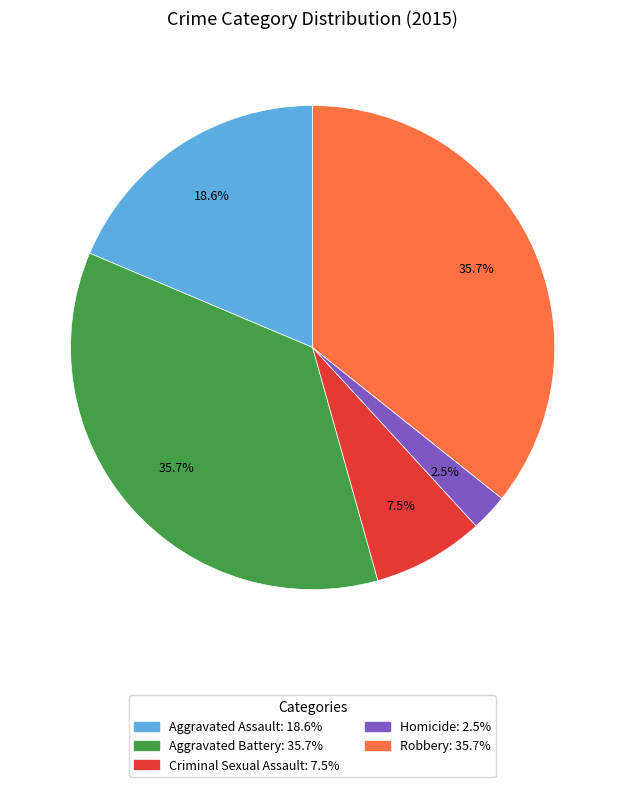

How many slices are in this pie chart?

5